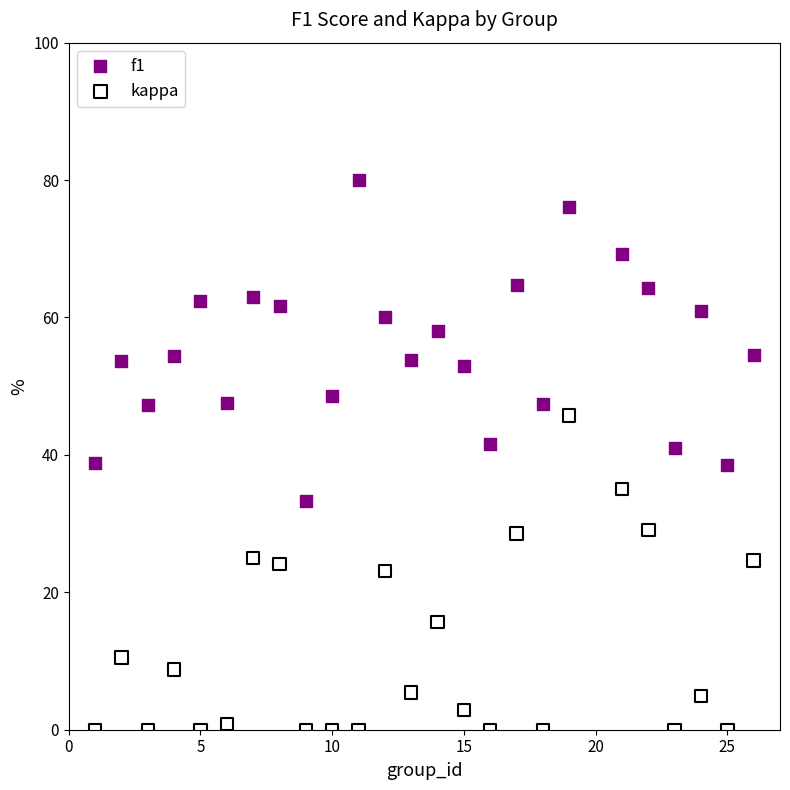

Across all data points, what is the range of X values (max minus min)?

25.0